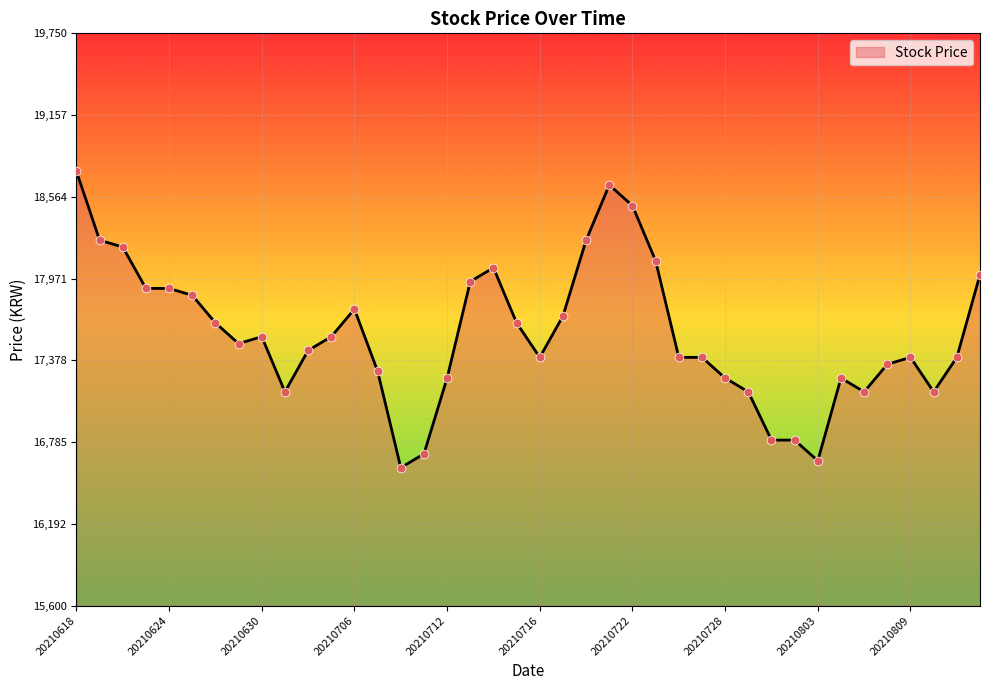

What is the greatest value displayed?

18750